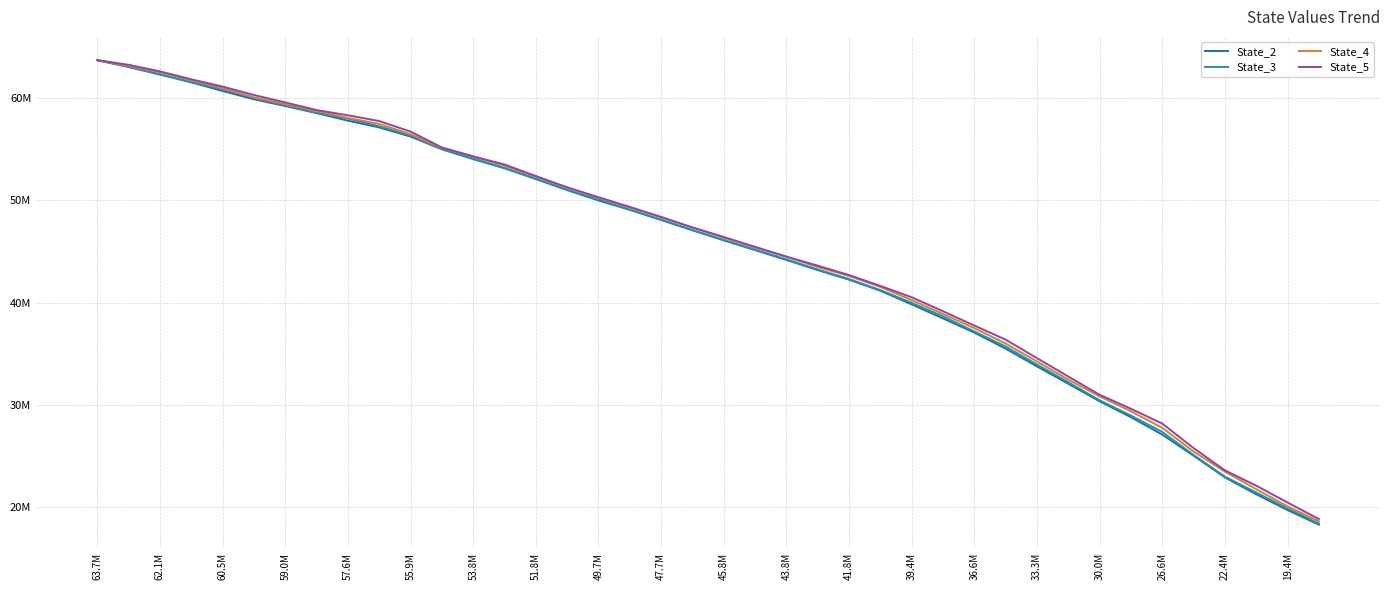

Does the chart have visible grid lines?

Yes